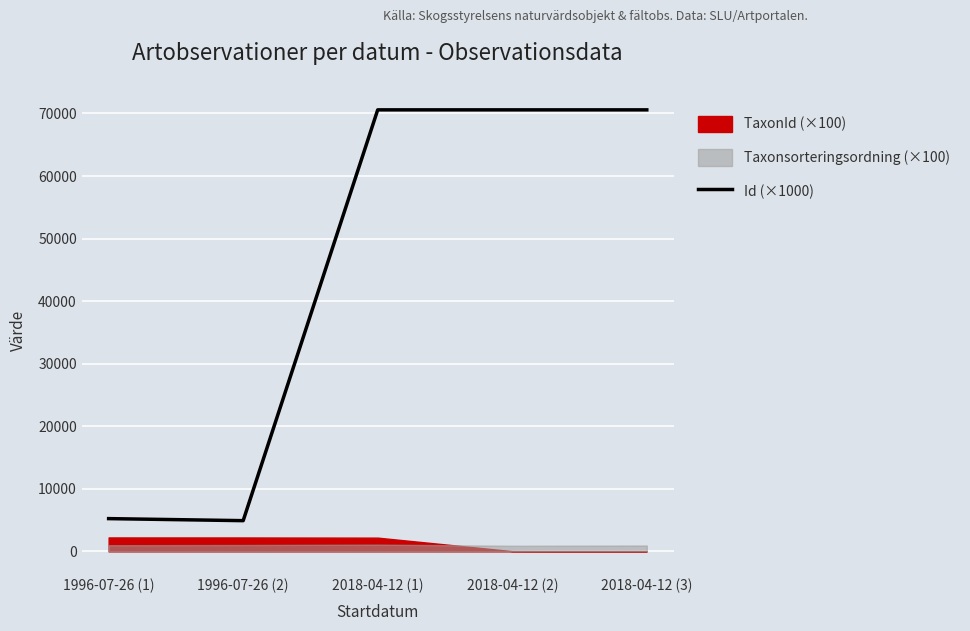

What is the value of the 5th point from the left?

70576.9